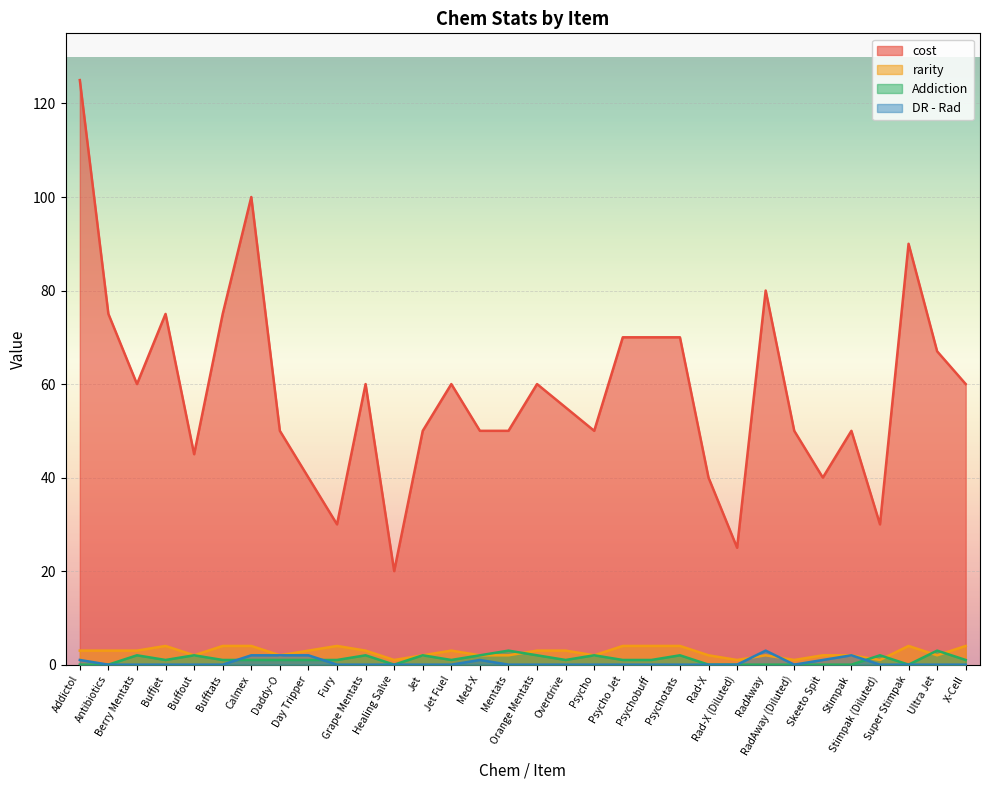

The DR - Rad series shows 0 at Berry Mentats. True or false?

True